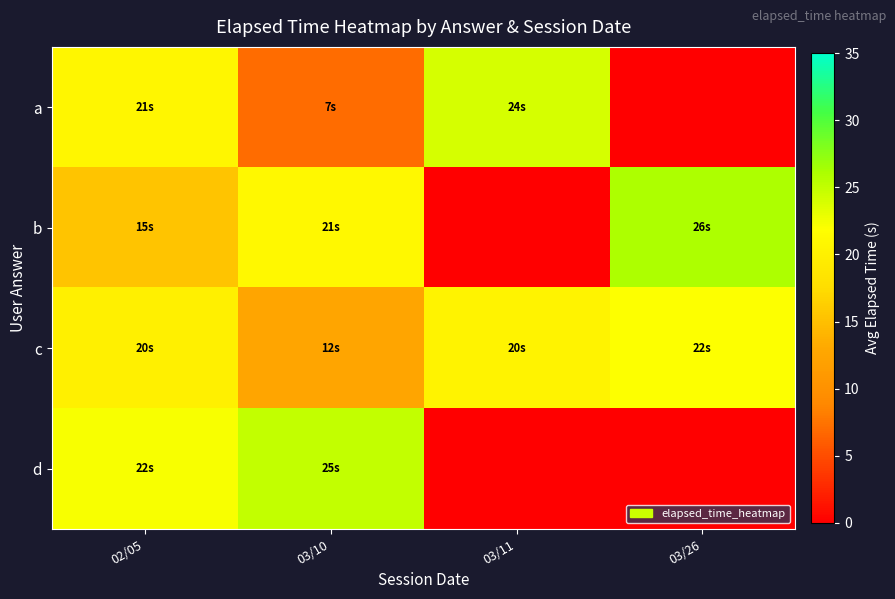

Rank the series by their average value, from highest to lowest.

c, b, a, d